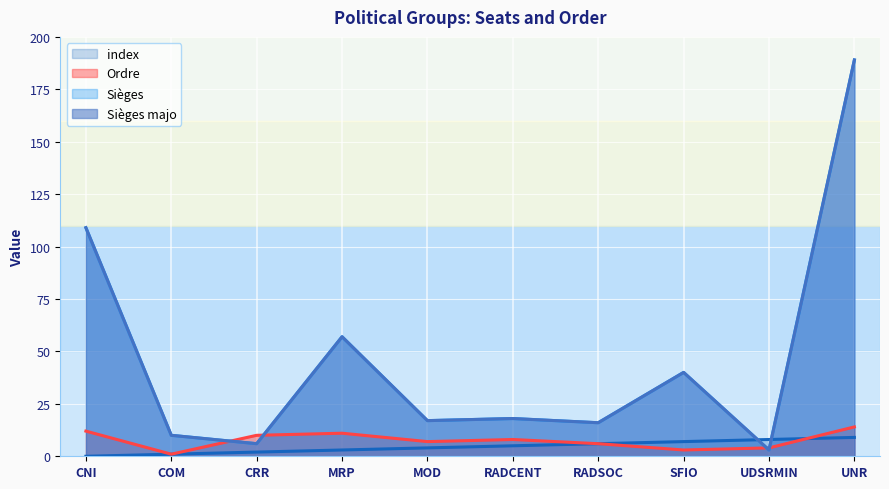

Reading right to left, transcribe all the data shown in this chart.

Sièges majo: 189	3	40	16	18	17	57	6	10	109
Sièges: 189	3	40	16	18	17	57	6	10	109
Ordre: 14	4	3	6	8	7	11	10	1	12
index: 9	8	7	6	5	4	3	2	1	0